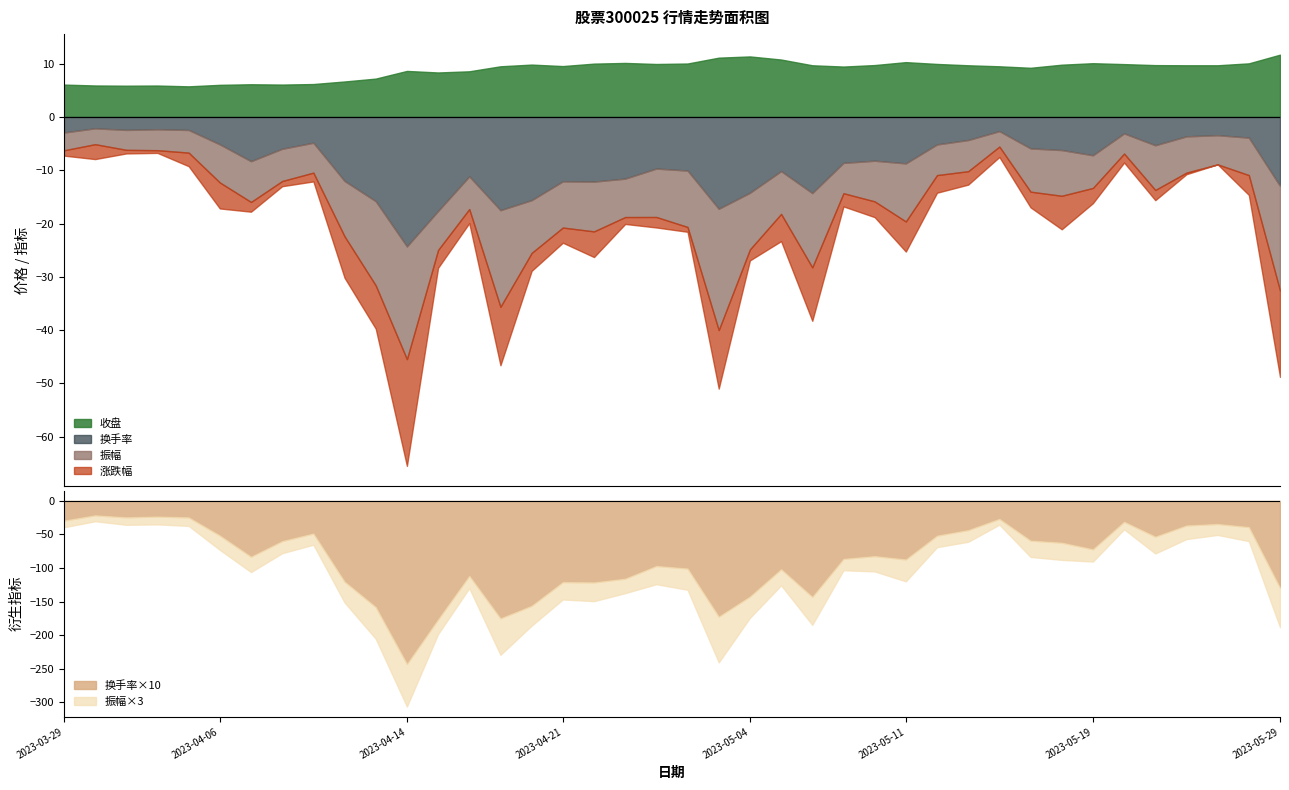

Where do 振幅 and 换手率 first cross each other?

2023-04-06 and 2023-04-07